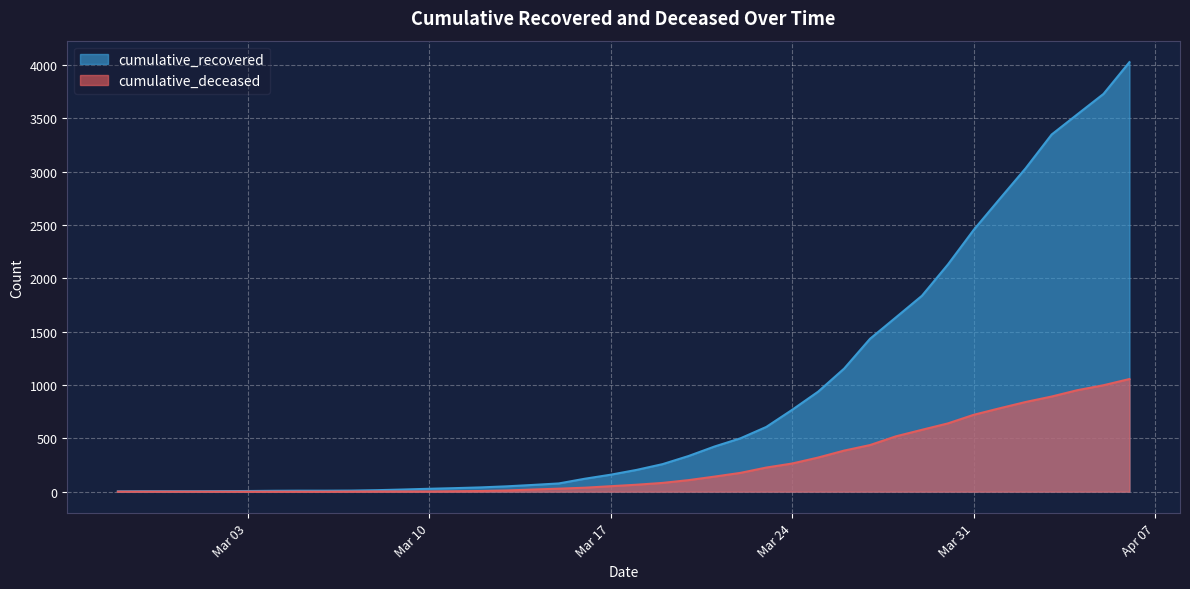

At which category is the sum across all series the highest?

2020-04-06